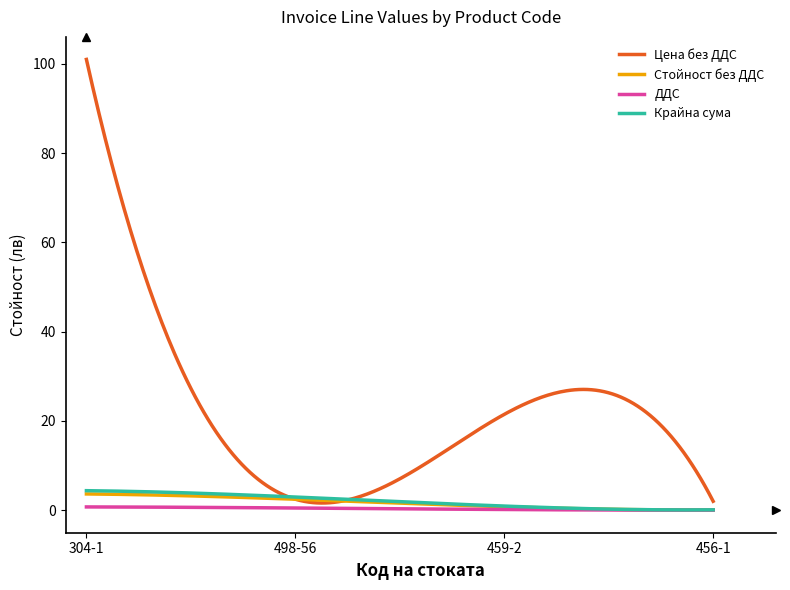

What is the maximum value shown in the chart?

101.0